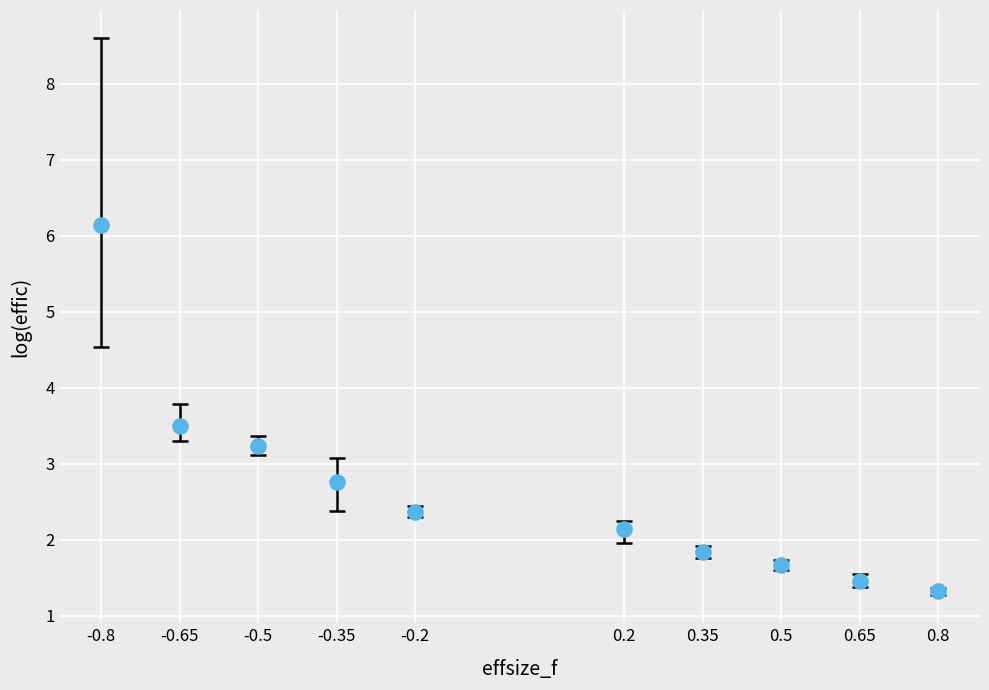

What is the range of X values (max minus min)?

1.6